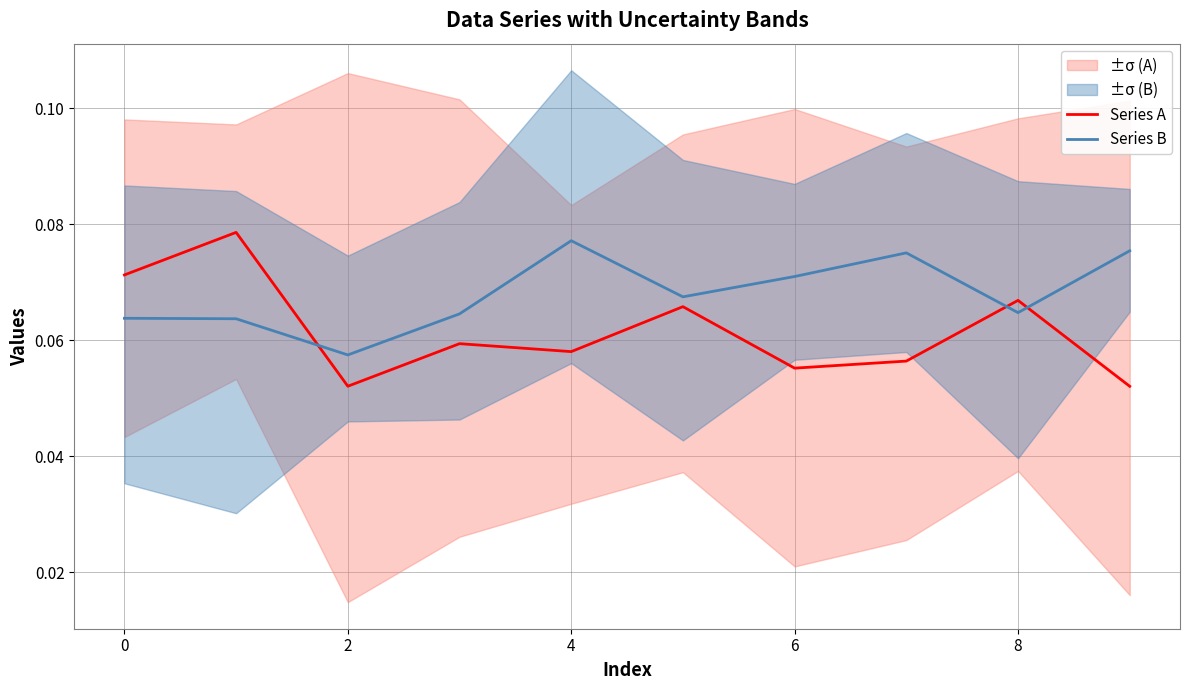

Reading right to left, what are all the values shown in this chart?

Series A: 0.1	0.1	0.1	0.1	0.1	0.1	0.1	0.1	0.1	0.1
Series B: 0.1	0.1	0.1	0.1	0.1	0.1	0.1	0.1	0.1	0.1